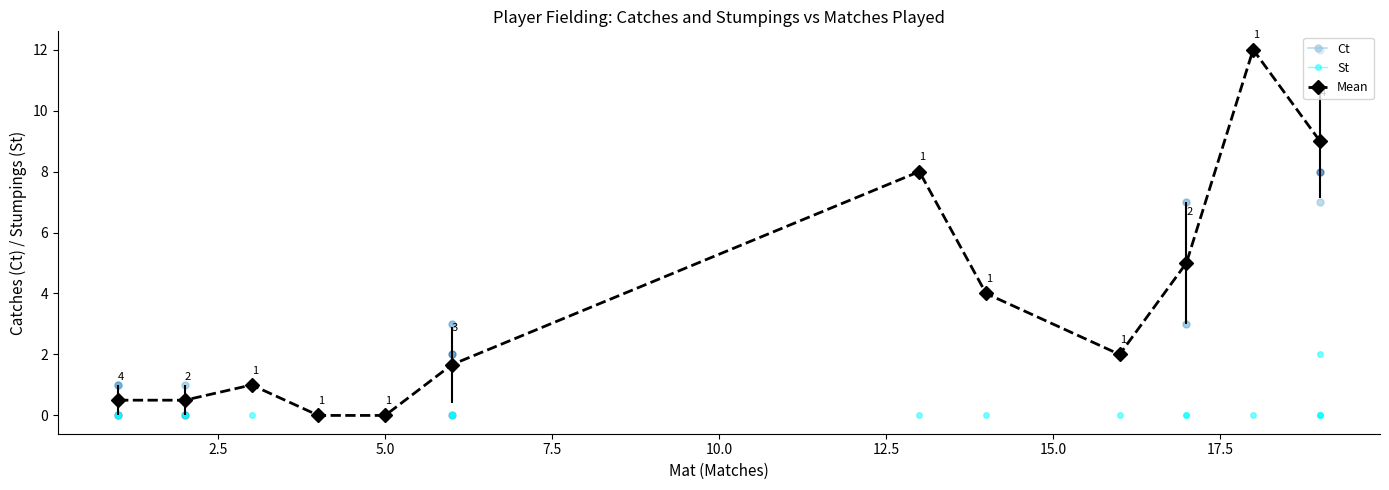

How many positive values are there?

10